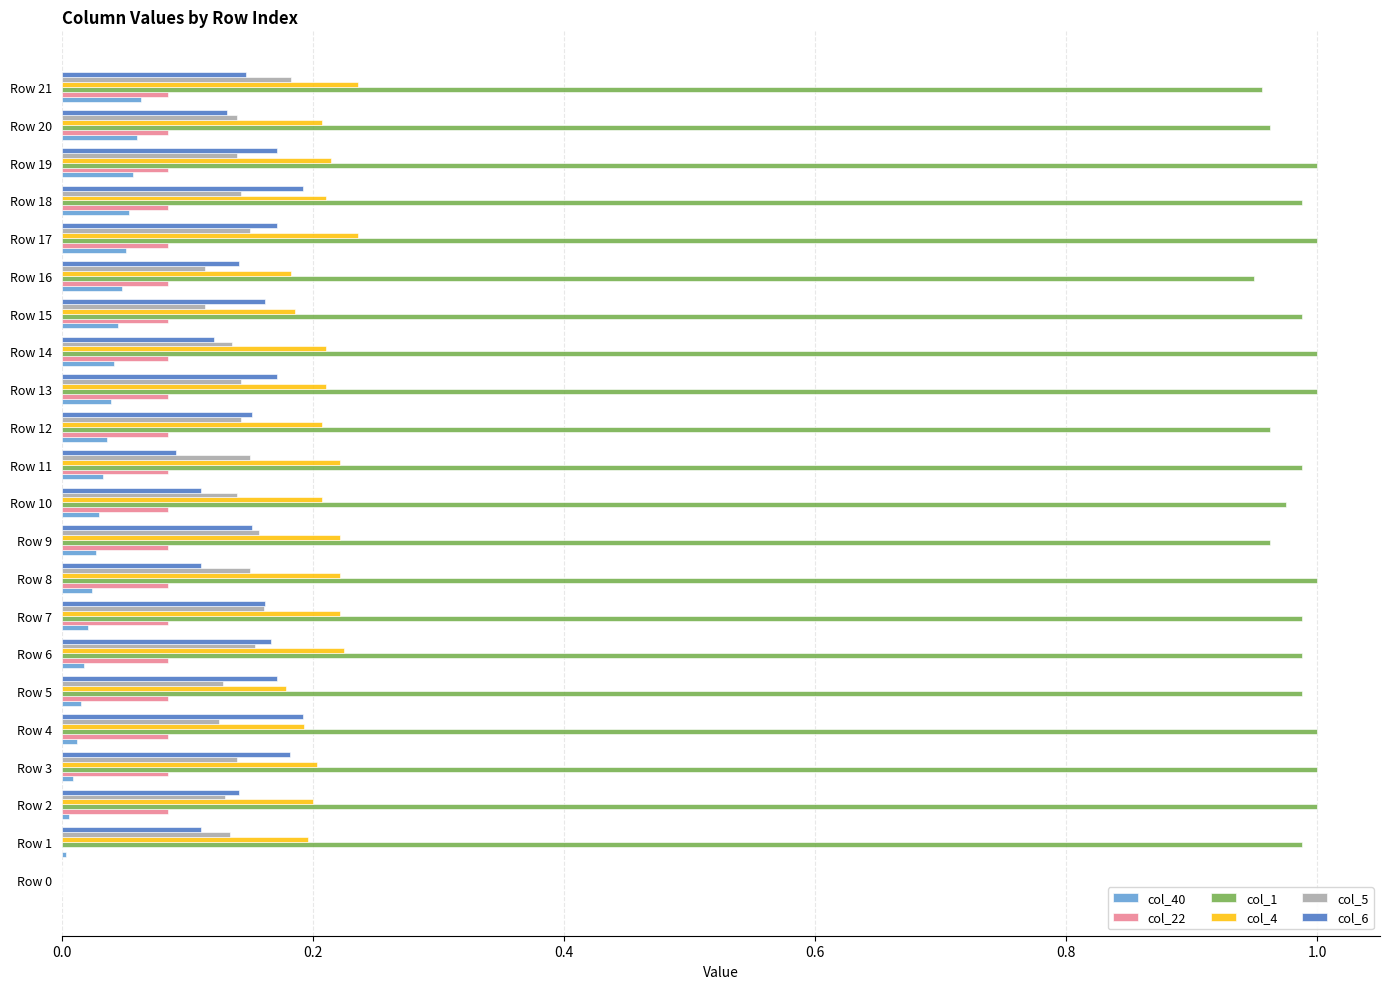

Which series has the largest total across all categories?

col_1